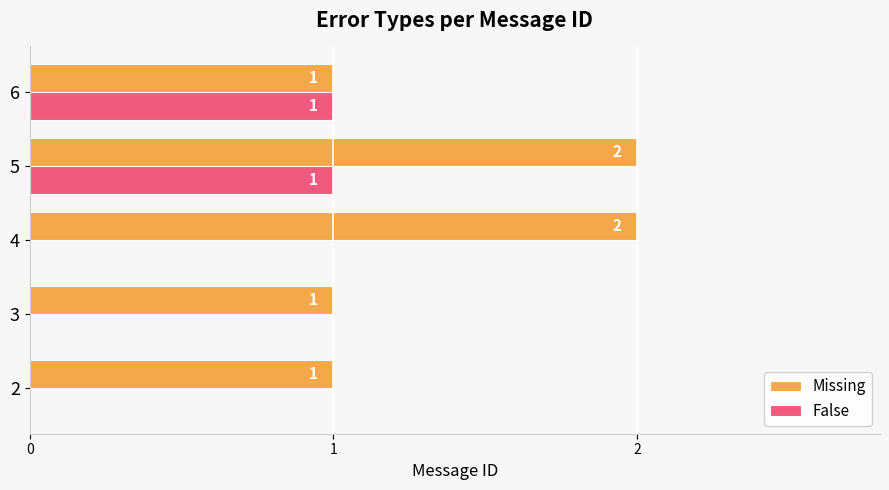

Which series has the largest total across all categories?

Missing